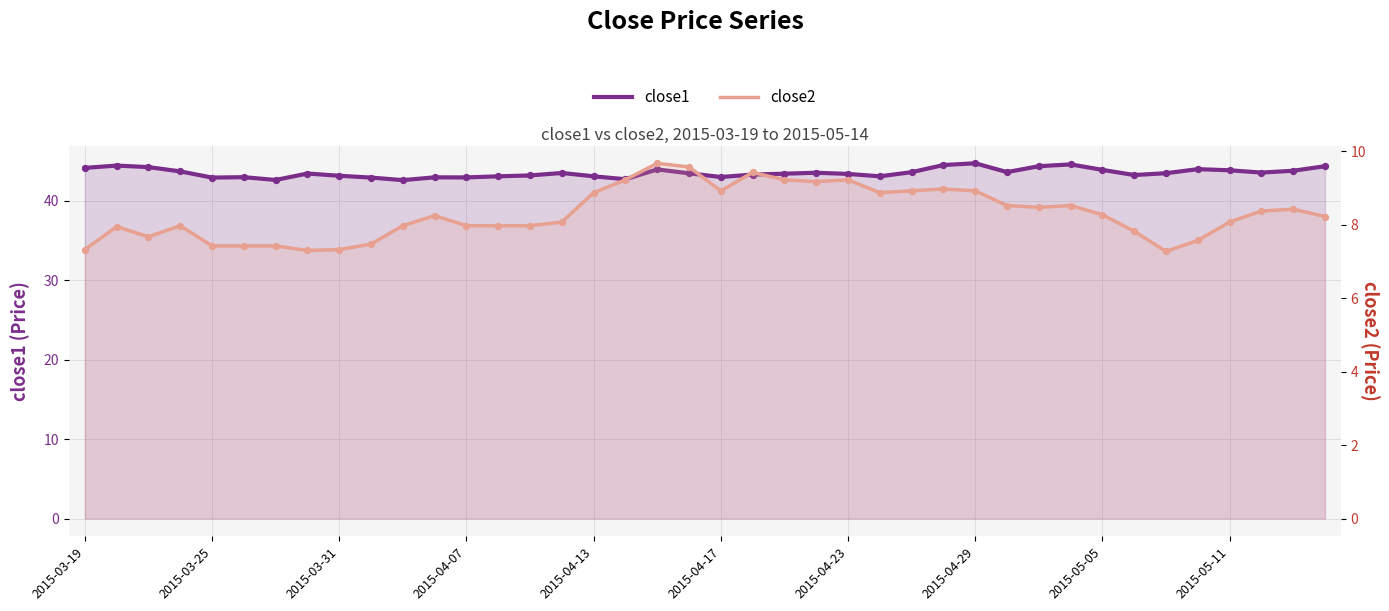

Which series reaches the minimum Y coordinate?

close2